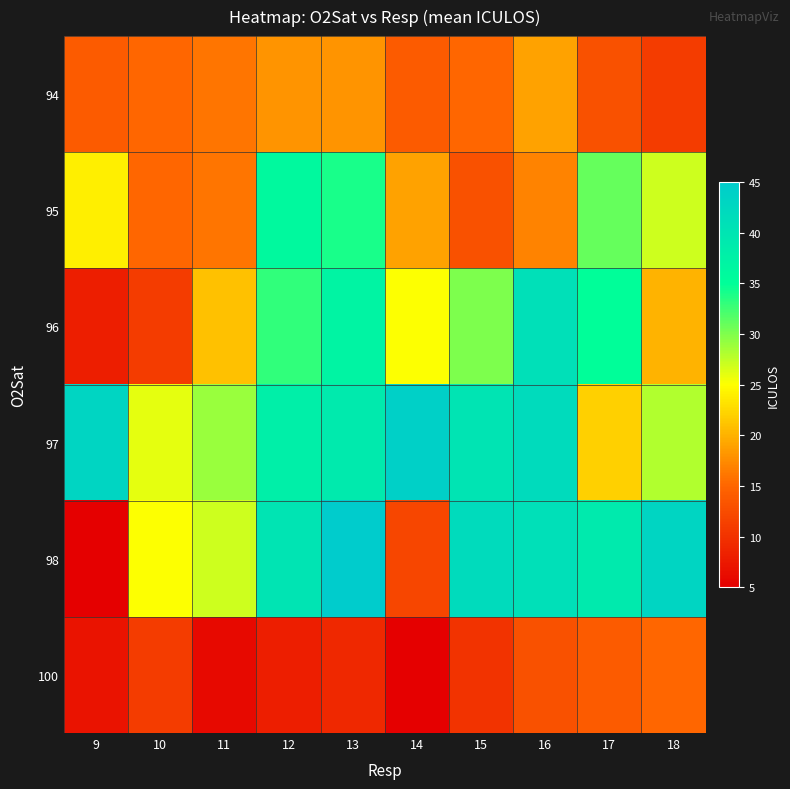

Reading left to right, extract all data points from this chart.

94: 9=14	10=15	11=16	12=18	13=18	14=14	15=15	16=19	17=13	18=11
95: 9=24	10=15	11=16	12=36	13=34	14=19	15=13	16=17	17=31	18=27
96: 9=8	10=11	11=21	12=33	13=37	14=25	15=30	16=41	17=35	18=20
97: 9=43	10=26	11=29	12=38	13=39	14=44	15=40	16=42	17=22	18=28
98: 9=5	10=25	11=27	12=40	13=45	14=12	15=42	16=41	17=39	18=43
100: 9=7	10=11	11=6	12=8	13=9	14=5	15=10	16=13	17=14	18=15